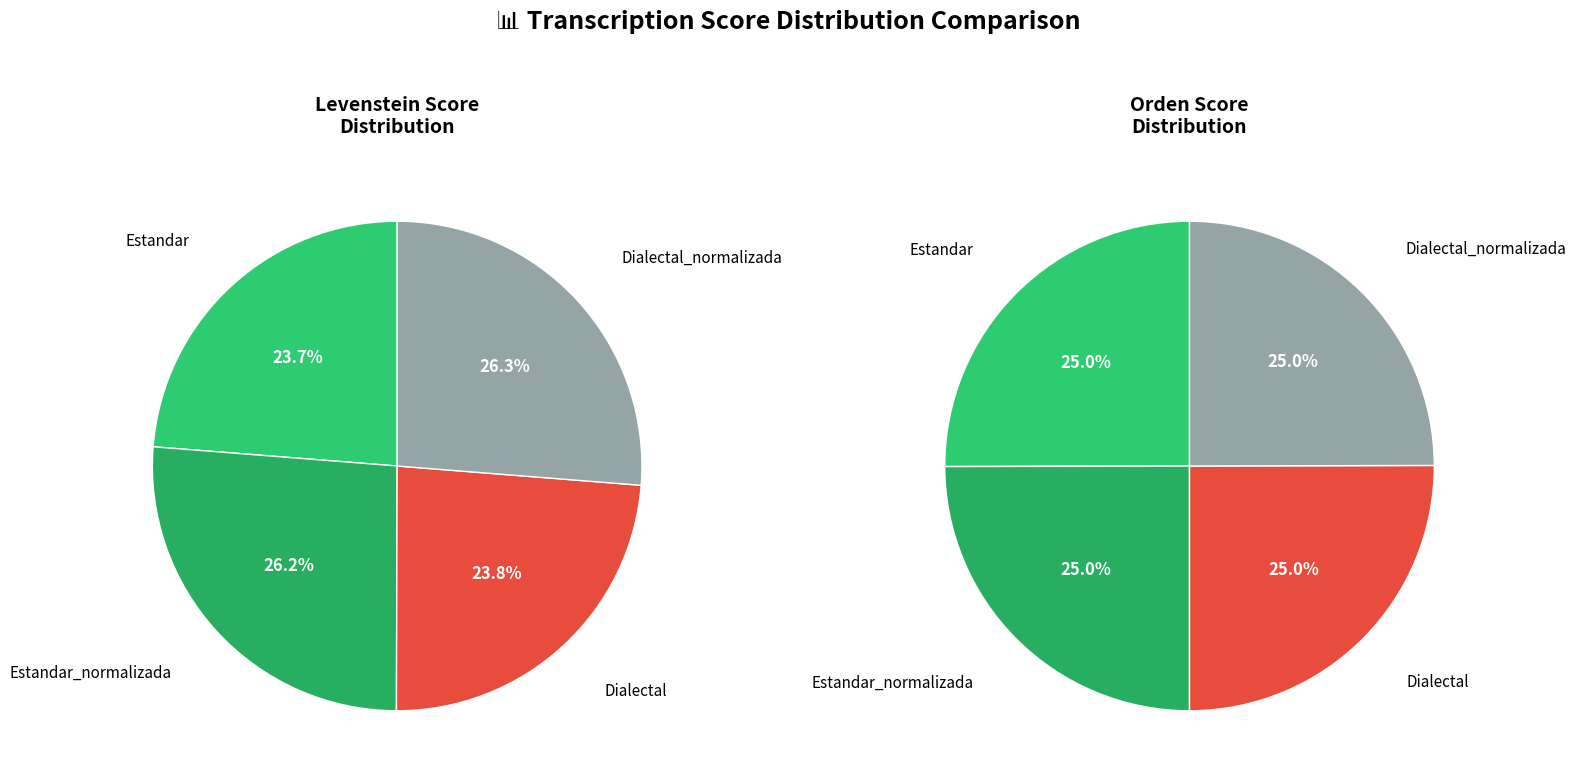

To the nearest percent, what portion does orden represent?

25%